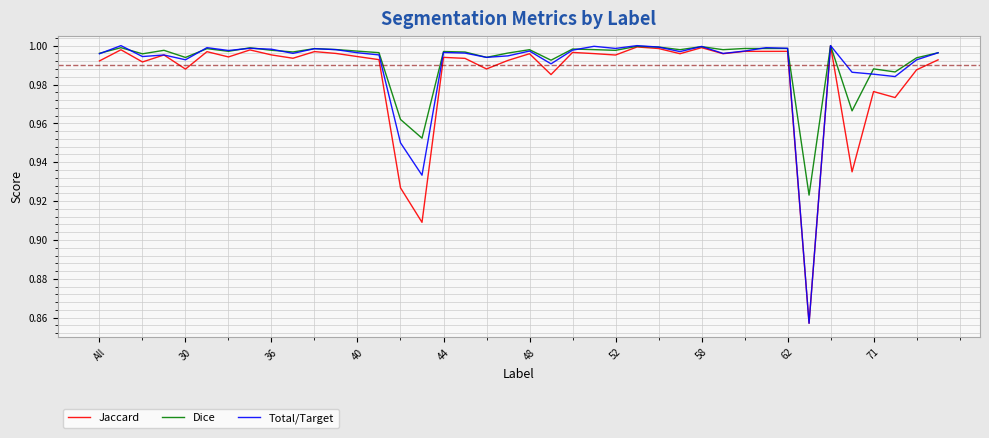

What are all the series names shown in the legend?

Jaccard, Dice, Total/Target